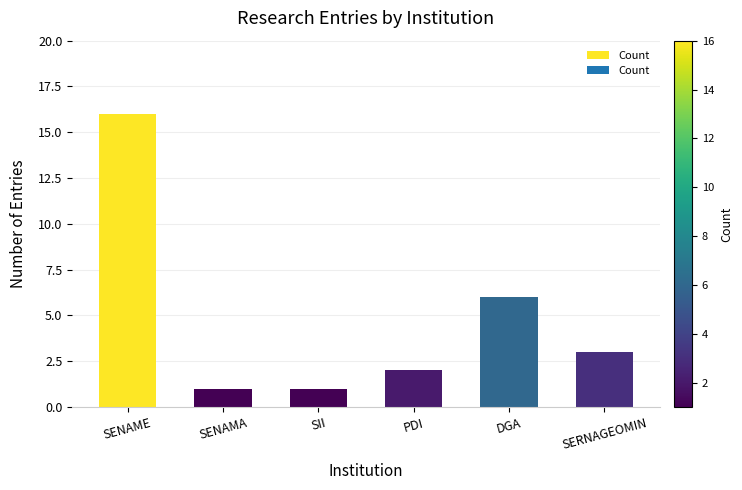

How many categories are shown in the chart?

6